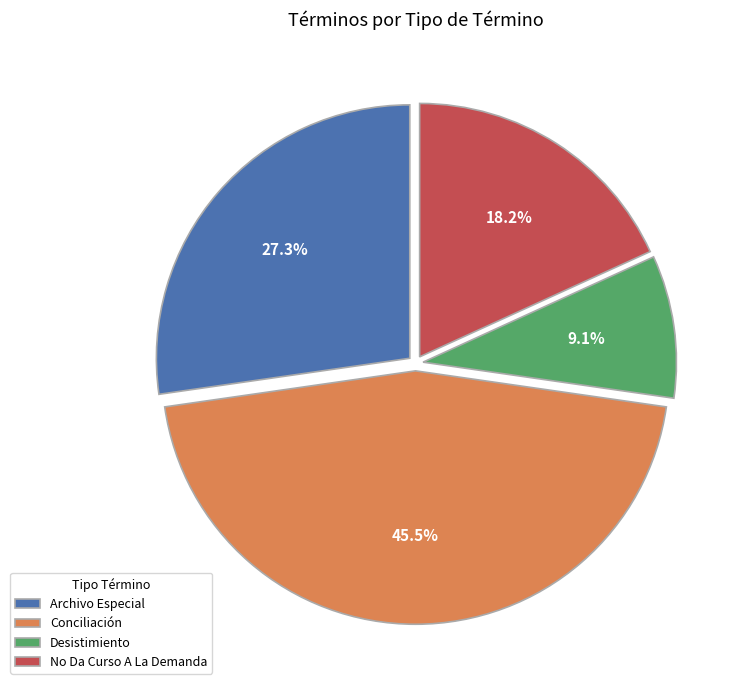

What portion of the pie excludes No Da Curso A La Demanda?

81.8%